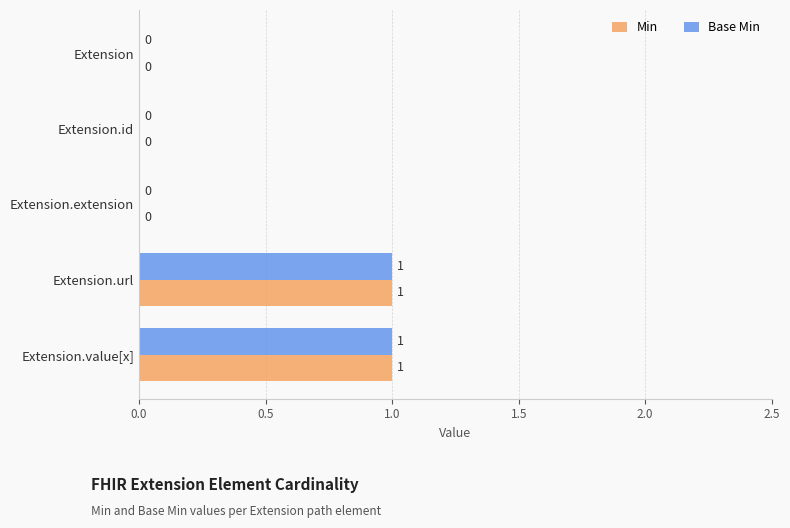

The Base Min series shows 2 at Extension.value[x]. True or false?

False